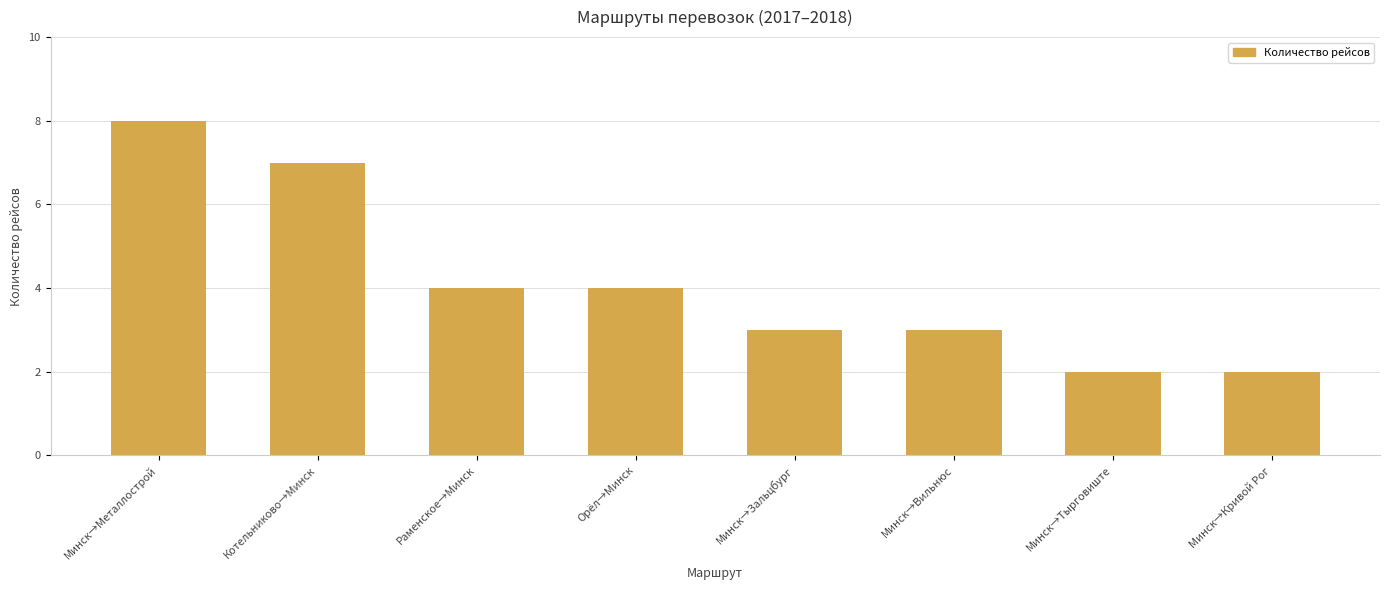

What position from the left is Минск→Металлострой?

1